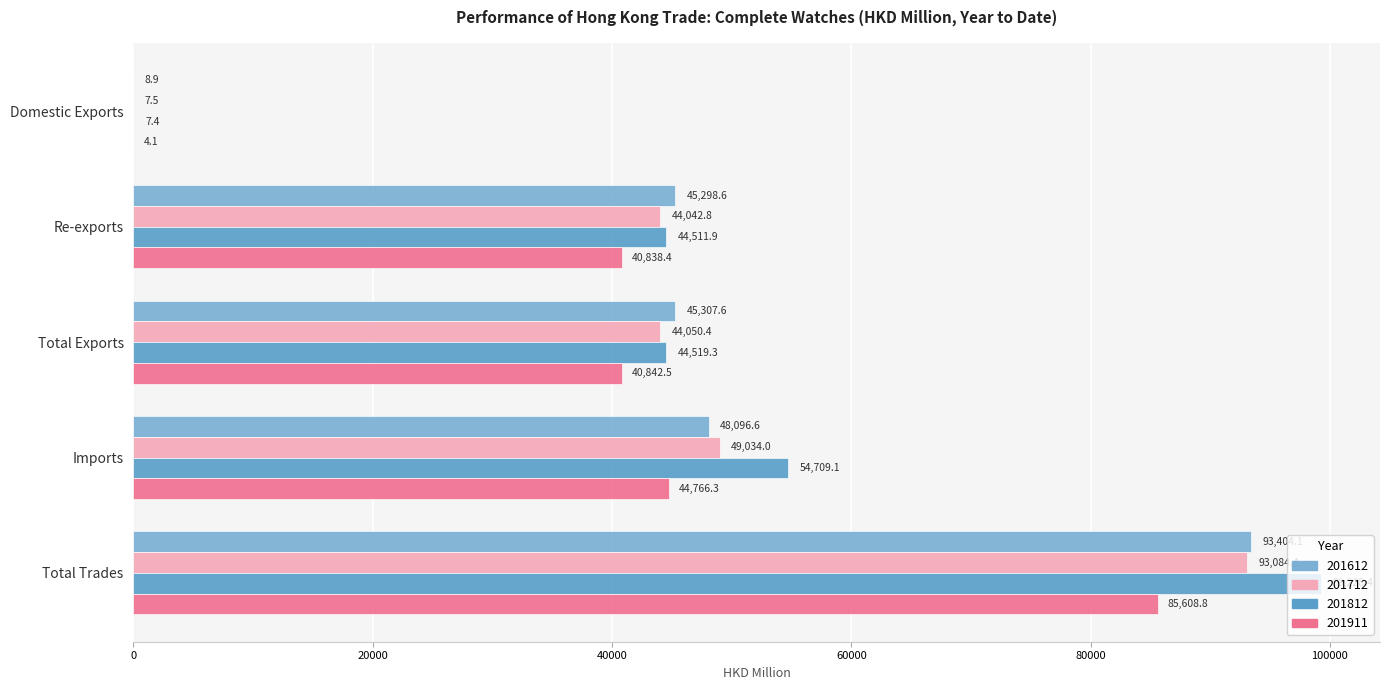

What are all the series names shown in the legend?

201612, 201712, 201812, 201911